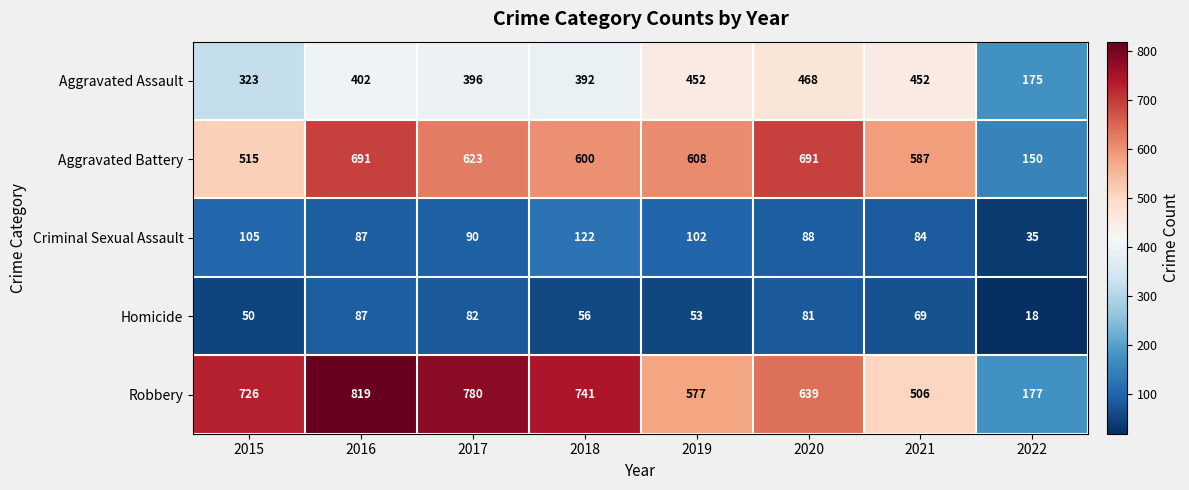

What is the greatest value displayed?

819